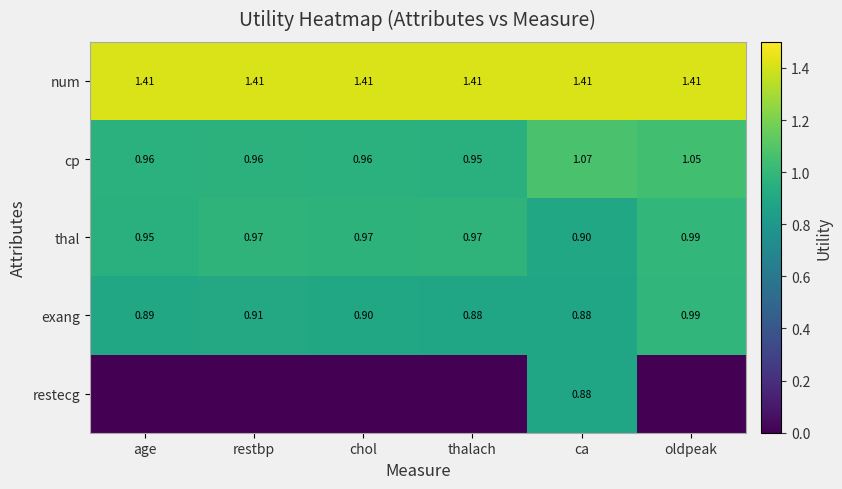

Where is thal nearest to the value 0?

ca